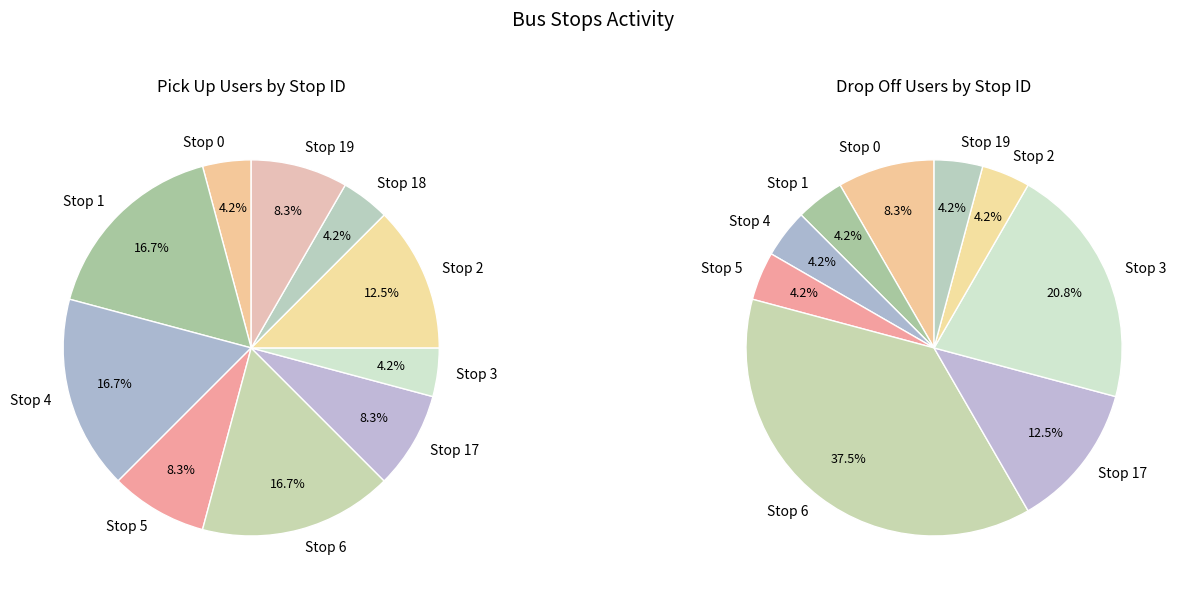

Is there a majority slice in this chart?

No